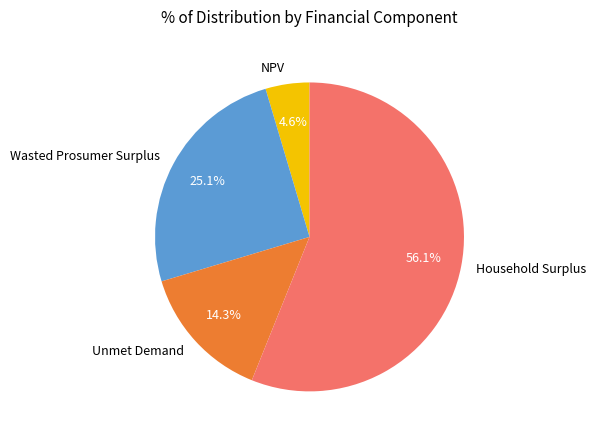

To the nearest percent, what is the difference between the Wasted Prosumer Surplus and Household Surplus slice percentages?

31%